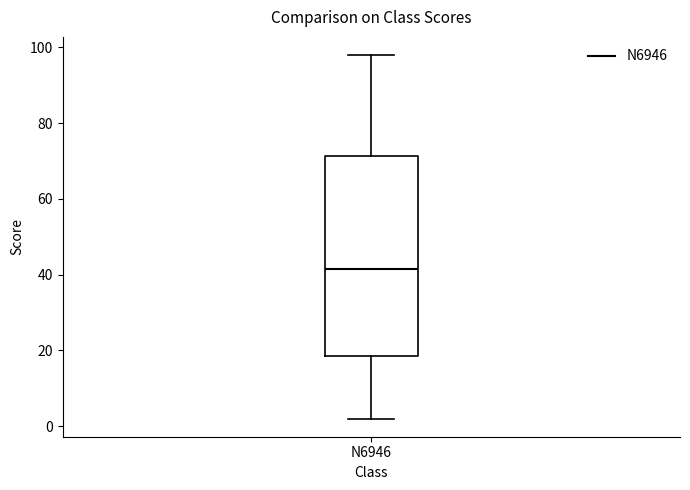

Transcribe this box plot: give where the median line is, the range the box spans, and where the two whiskers end, as read against the y-axis. The values are not printed on the chart, so give them approximately, as read against the axis.

median 42, box 18 to 72, whiskers 2 to 98